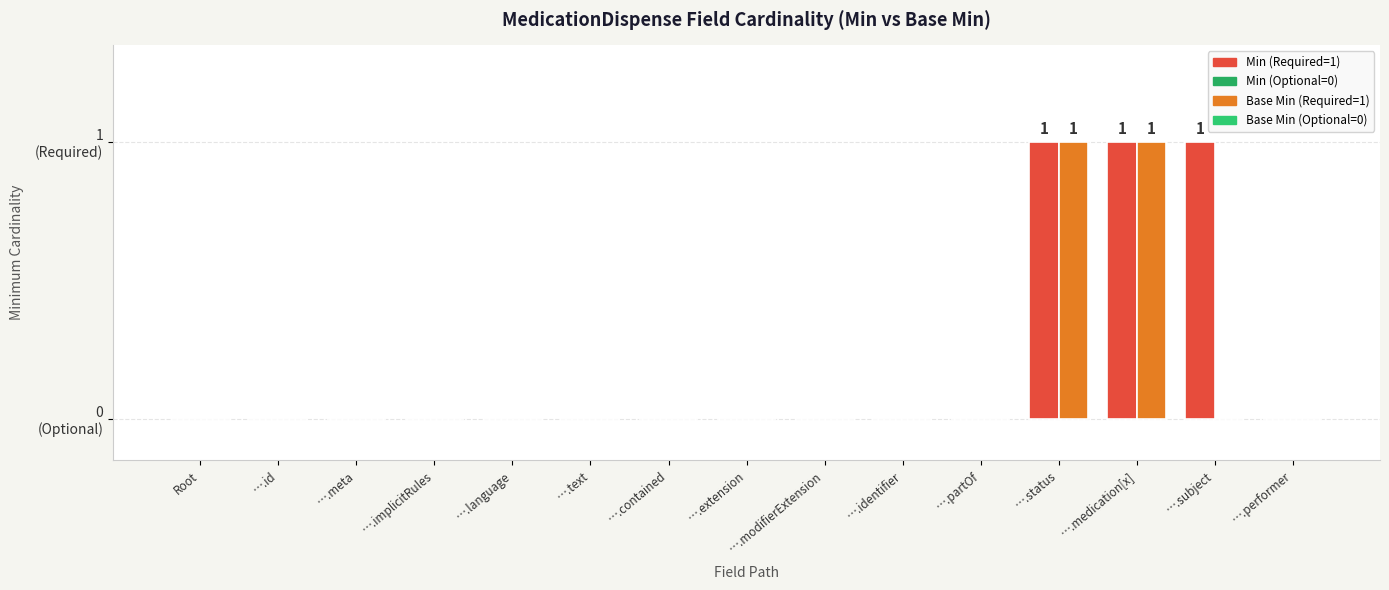

Does the chart contain stacked bars?

No